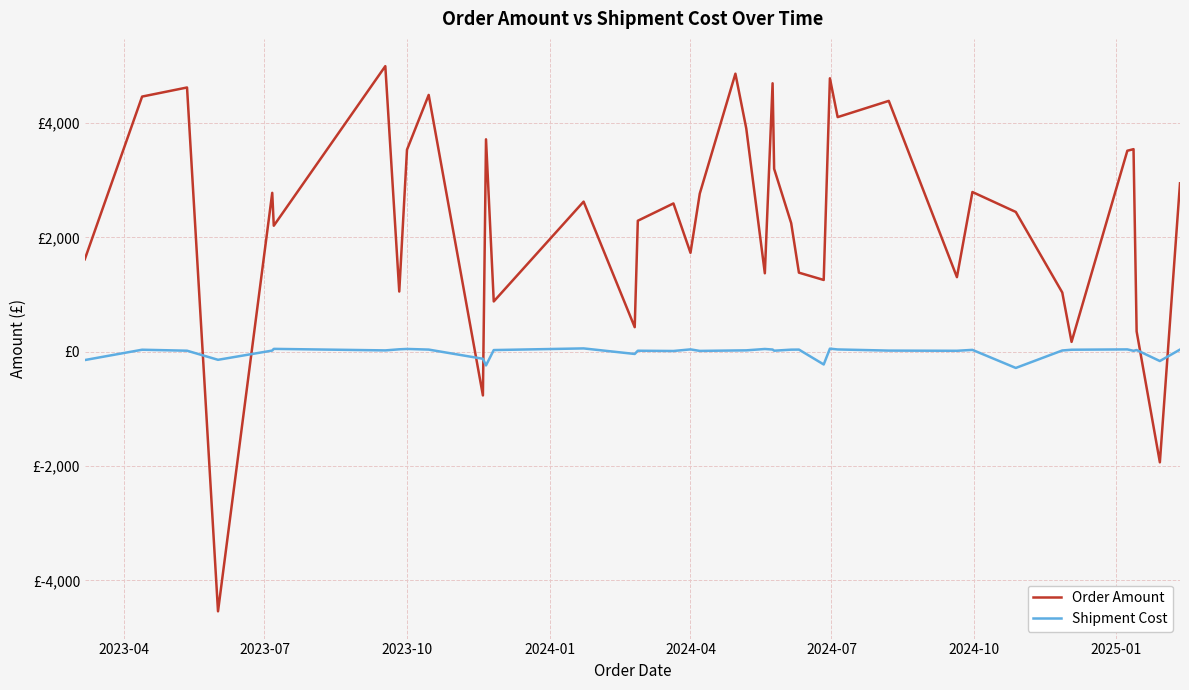

Which series has the largest range (max minus min)?

Order Amount